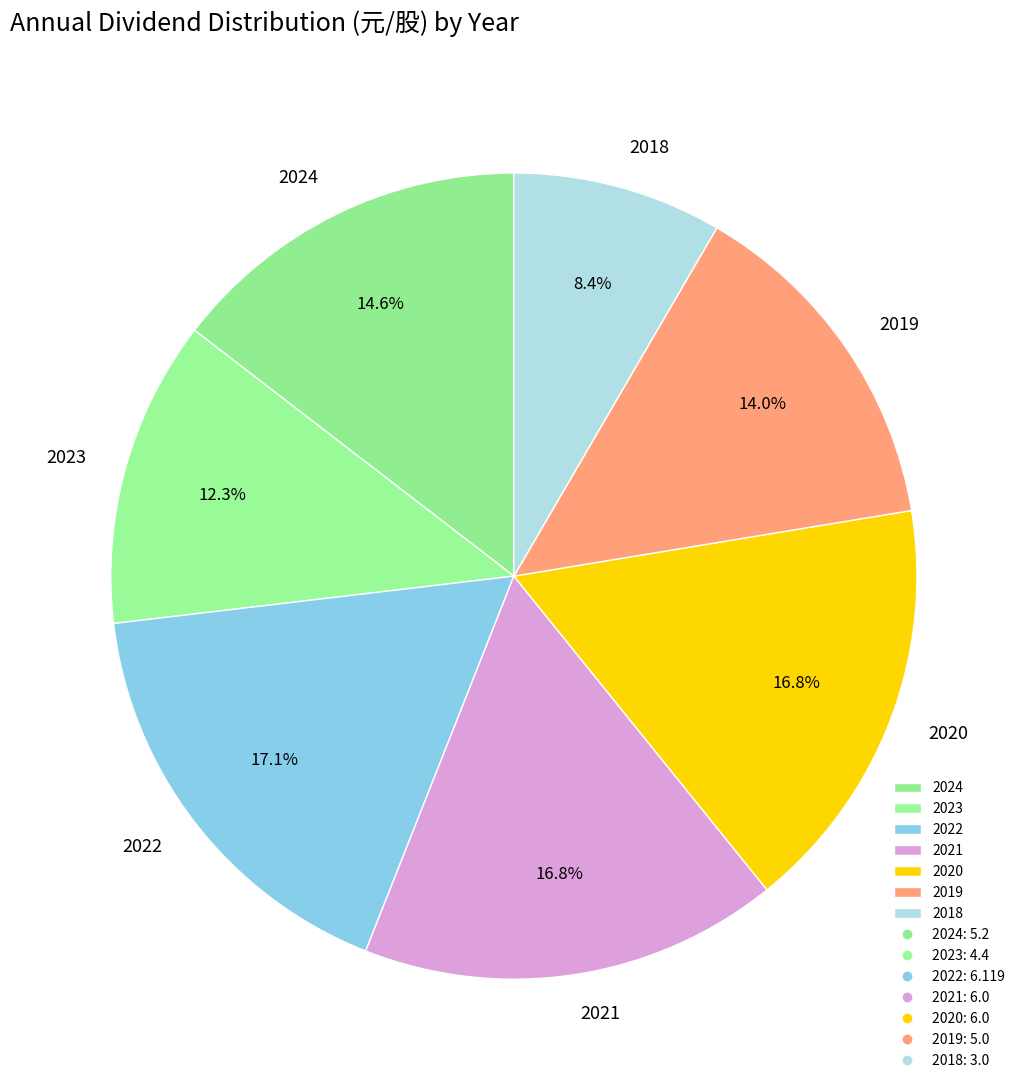

Which category has the smallest portion of the pie?

2018